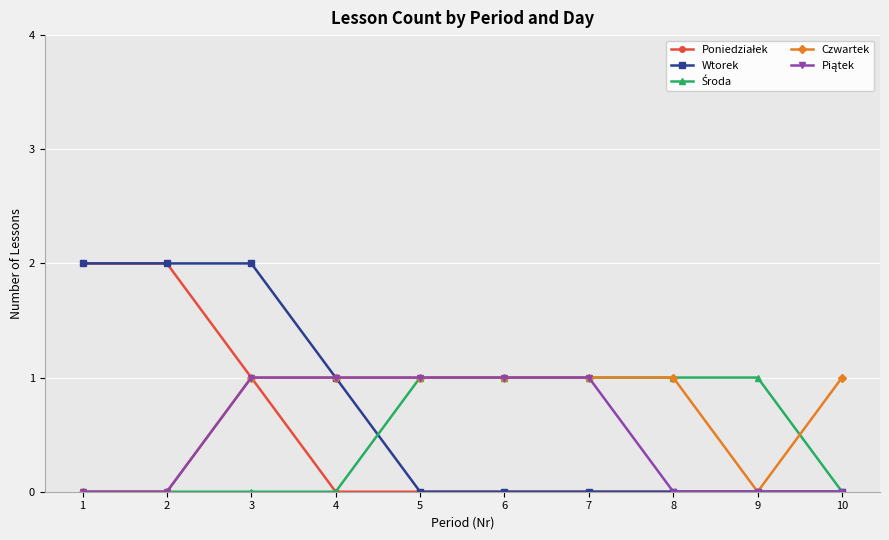

True or false: Czwartek has a value of 1 at 5.

True